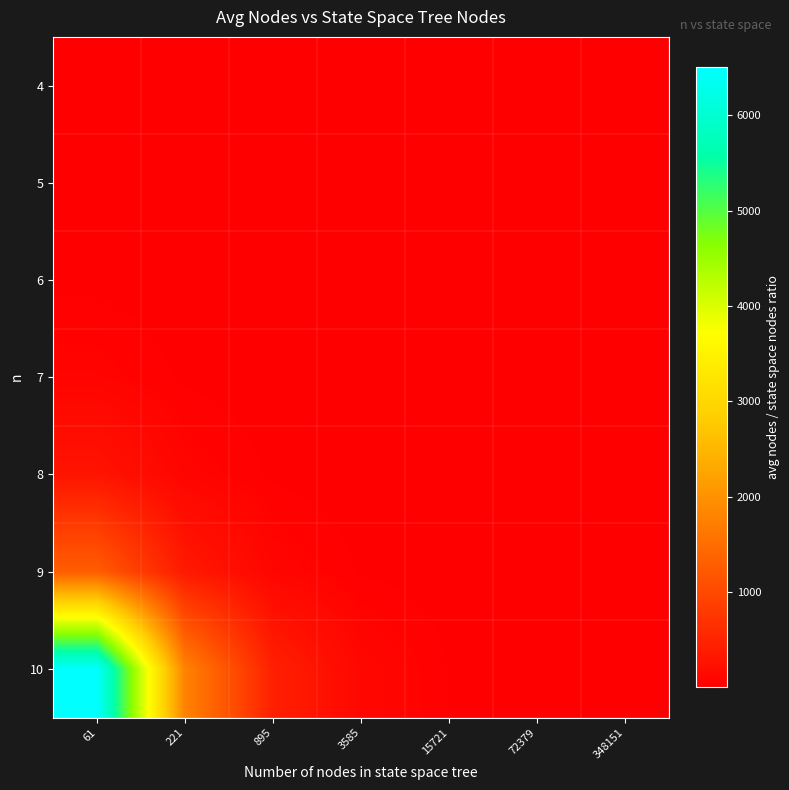

What is the difference between the highest and lowest values at 895?

443.3